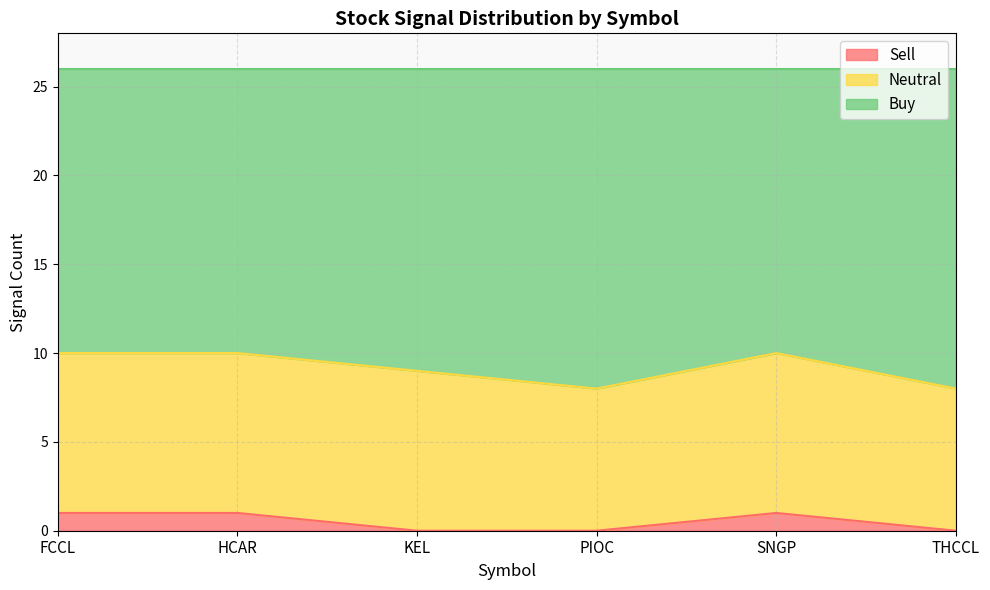

What is the difference between the second highest and minimum values in the Buy series?

2